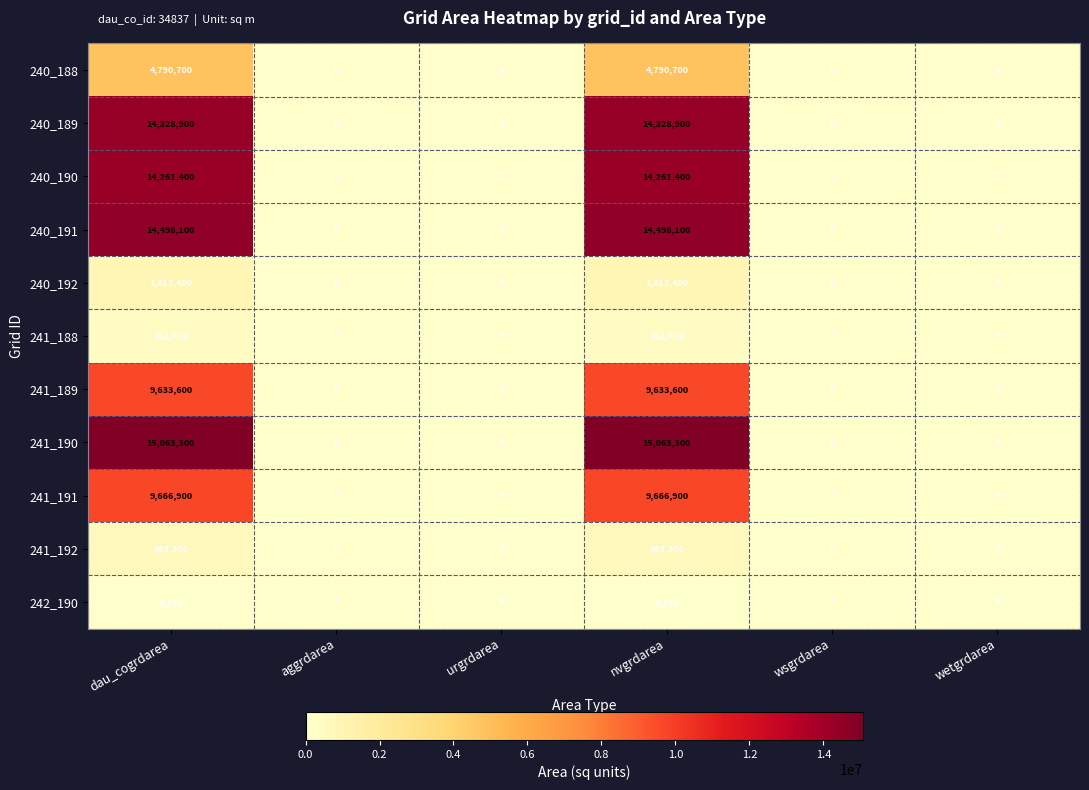

Which series has the largest range (max minus min)?

241_190